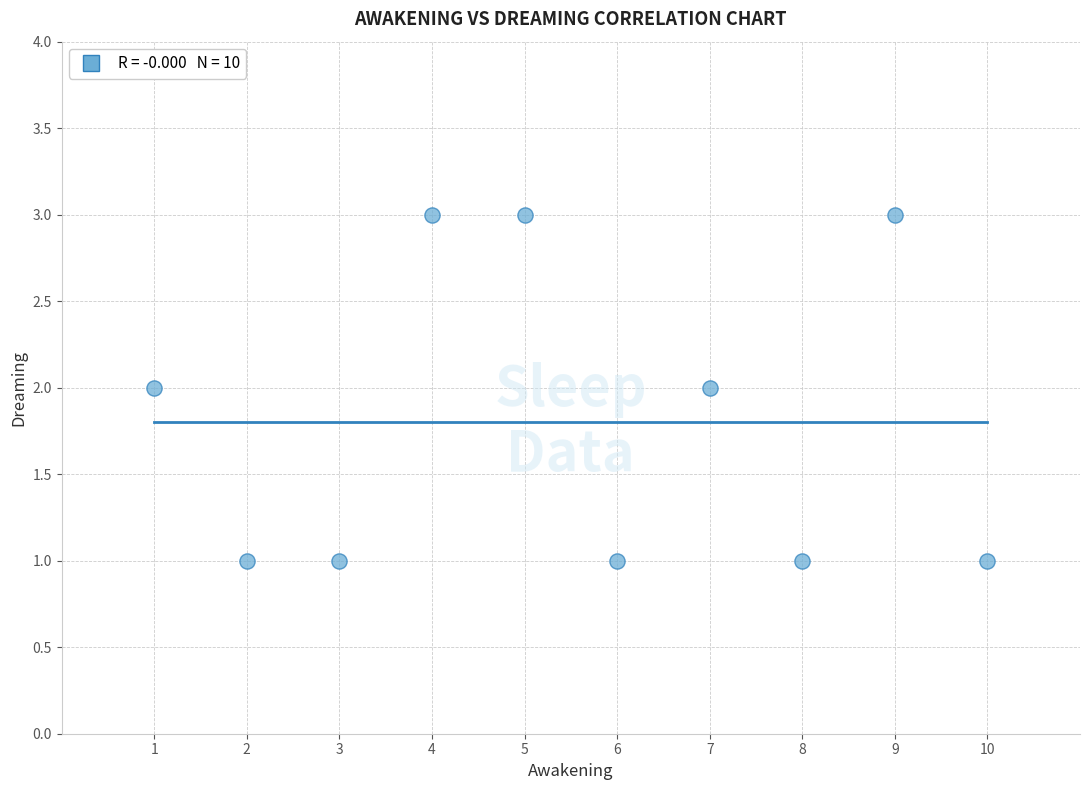

What is the average X value?

6